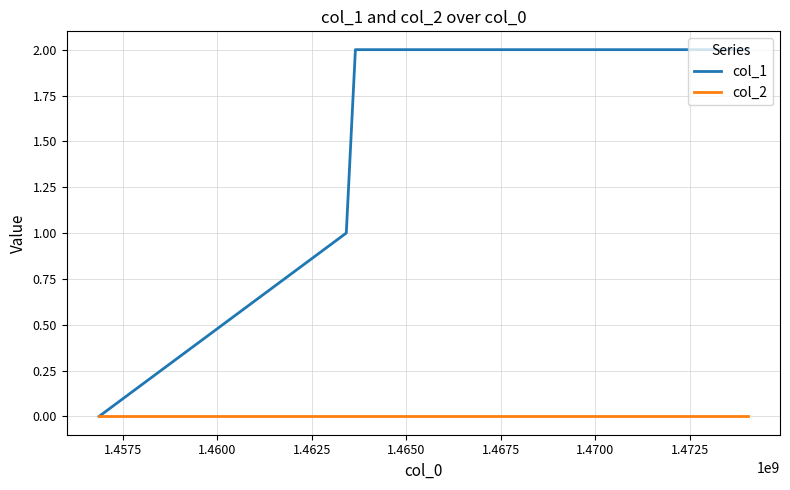

Count the col_1 values in the range 1 to 2.

3